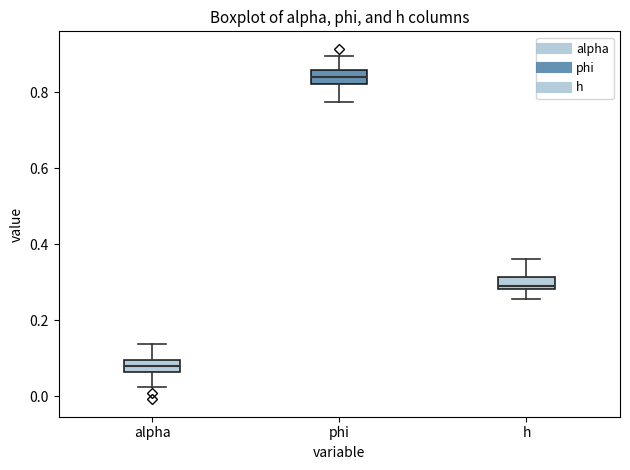

Which box's median line is the lowest?

alpha